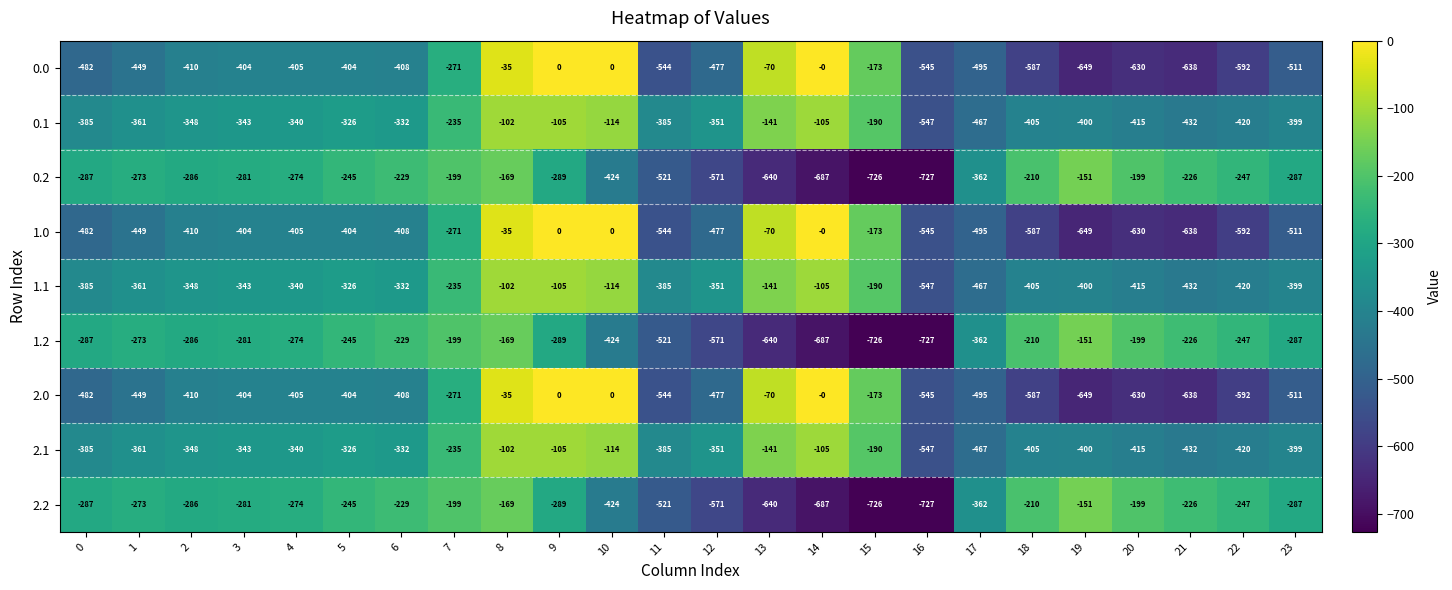

Which category has the lowest value in the 1.1 series?

16